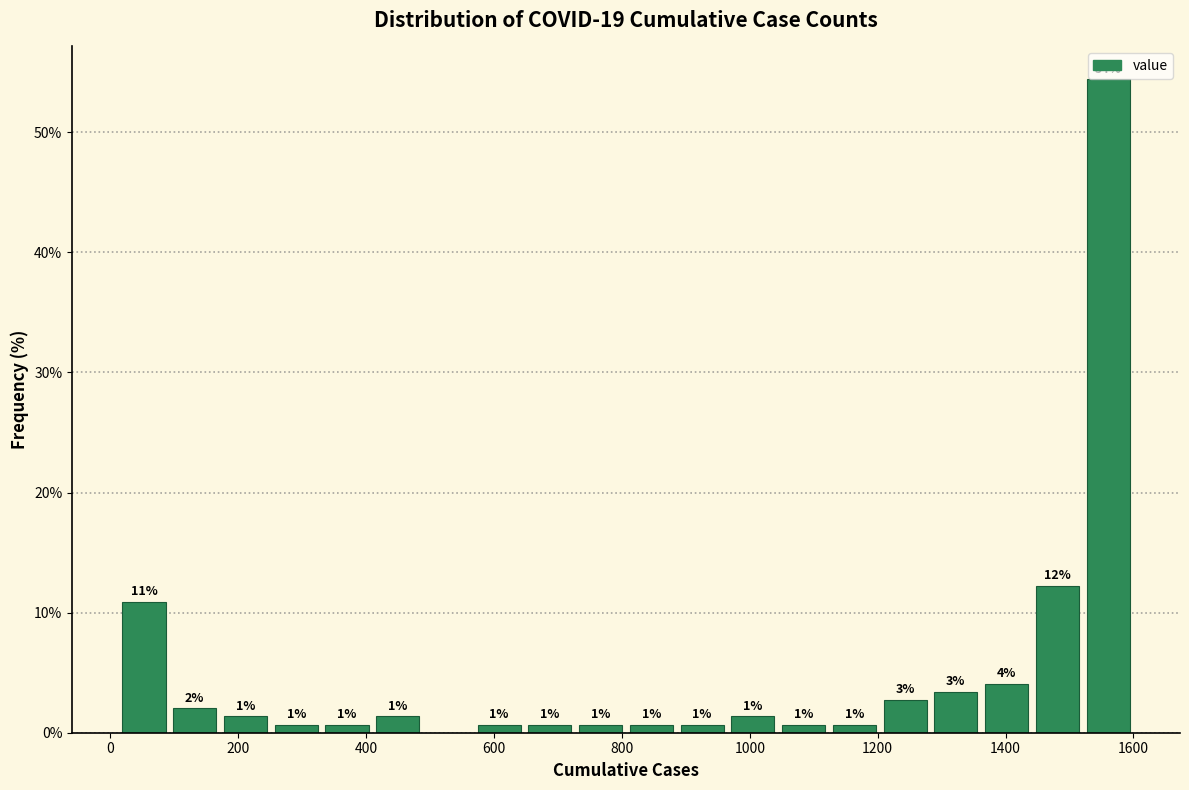

Around what value on the x-axis is the tallest bar? Give the approximate position of its centre, as read against the axis.

1560